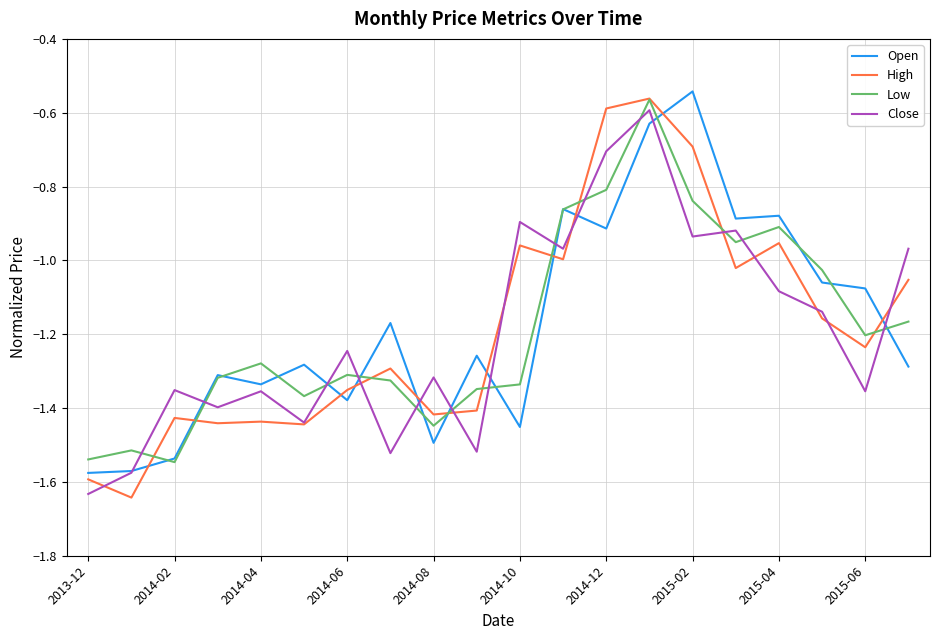

What is the difference between the maximum and minimum values in the Low series?

1.0